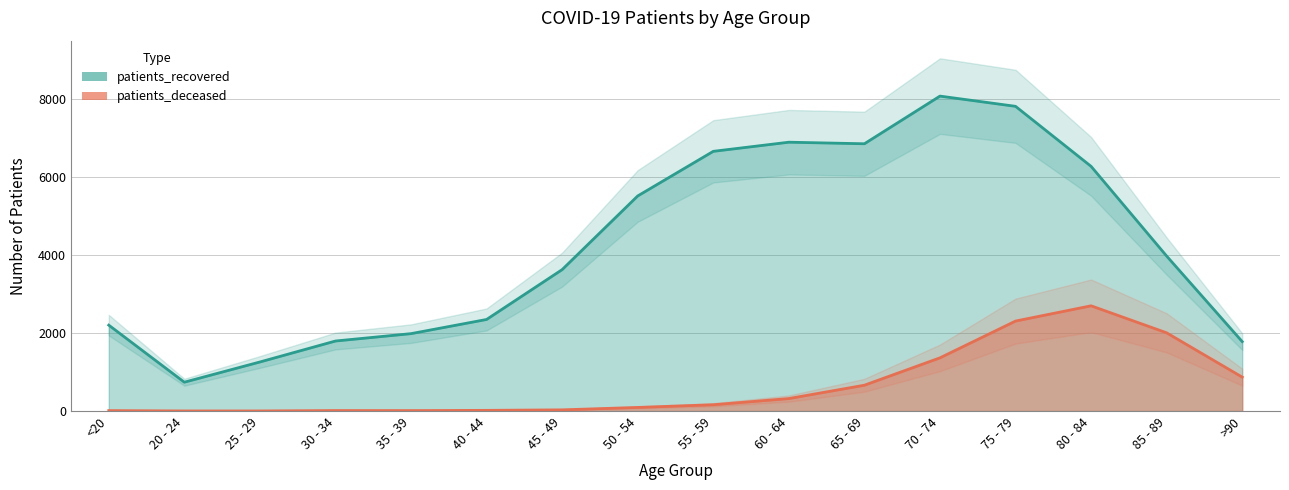

At which category is the sum across all series the highest?

75 - 79